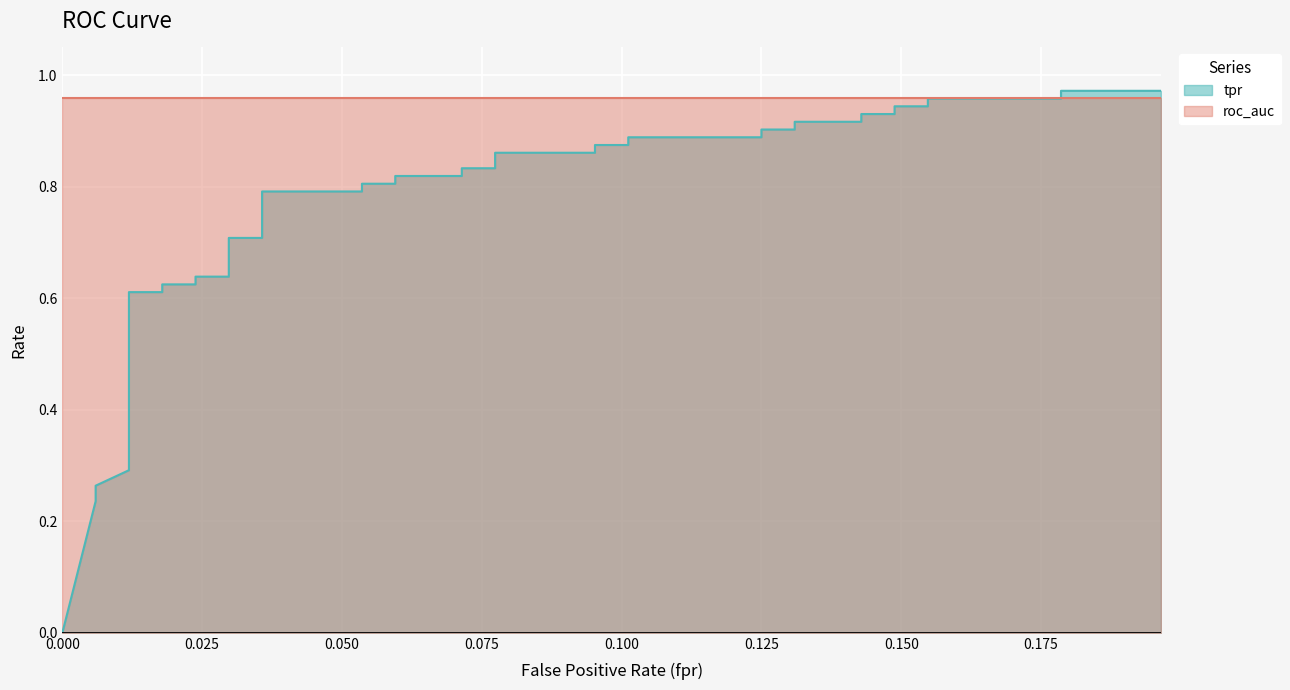

Reading left to right, list all the values displayed in this chart.

fpr: 0.0	0.0	0.0	0.0	0.0	0.0	0.0	0.0	0.0	0.0	0.0	0.0	0.0	0.0	0.0	0.1	0.1	0.1	0.1	0.1	0.1	0.1	0.1	0.1	0.1	0.1	0.1	0.1	0.1	0.1	0.1	0.1	0.1	0.1	0.1	0.2	0.2	0.2	0.2	0.2
tpr: 0.0	0.2	0.3	0.3	0.3	0.4	0.6	0.6	0.6	0.6	0.6	0.6	0.7	0.7	0.8	0.8	0.8	0.8	0.8	0.8	0.8	0.8	0.9	0.9	0.9	0.9	0.9	0.9	0.9	0.9	0.9	0.9	0.9	0.9	0.9	0.9	1.0	1.0	1.0	1.0
roc_auc: 1.0	1.0	1.0	1.0	1.0	1.0	1.0	1.0	1.0	1.0	1.0	1.0	1.0	1.0	1.0	1.0	1.0	1.0	1.0	1.0	1.0	1.0	1.0	1.0	1.0	1.0	1.0	1.0	1.0	1.0	1.0	1.0	1.0	1.0	1.0	1.0	1.0	1.0	1.0	1.0